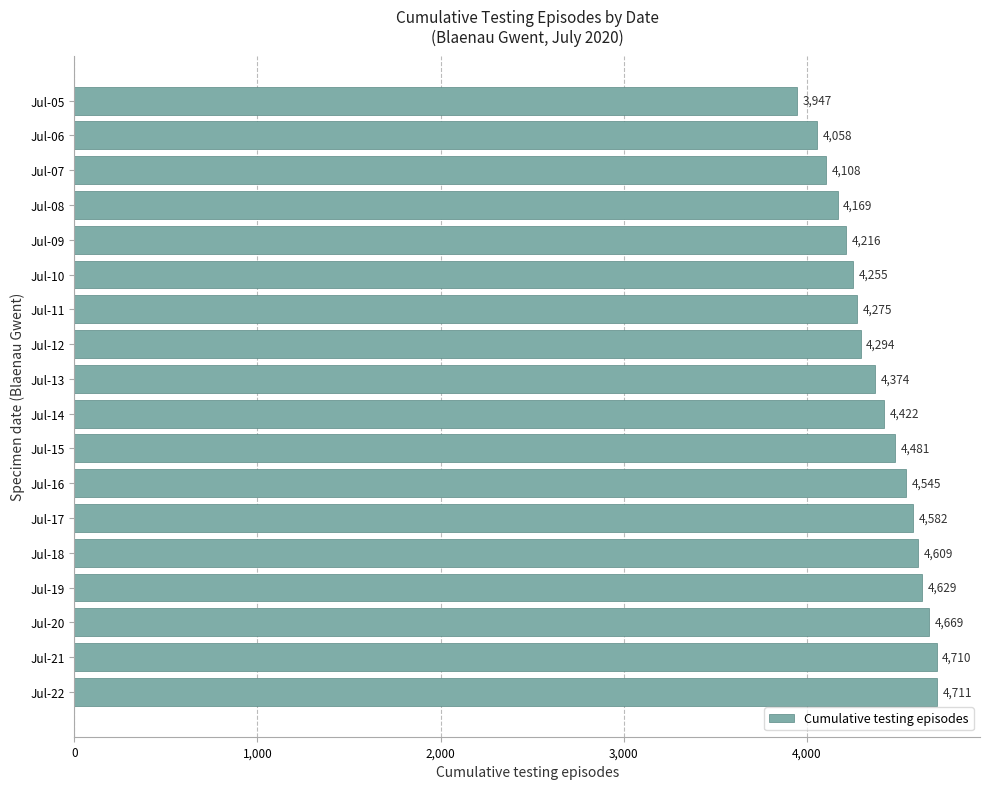

Reading top to bottom, transcribe all the data shown in this chart.

3947	4058	4108	4169	4216	4255	4275	4294	4374	4422	4481	4545	4582	4609	4629	4669	4710	4711